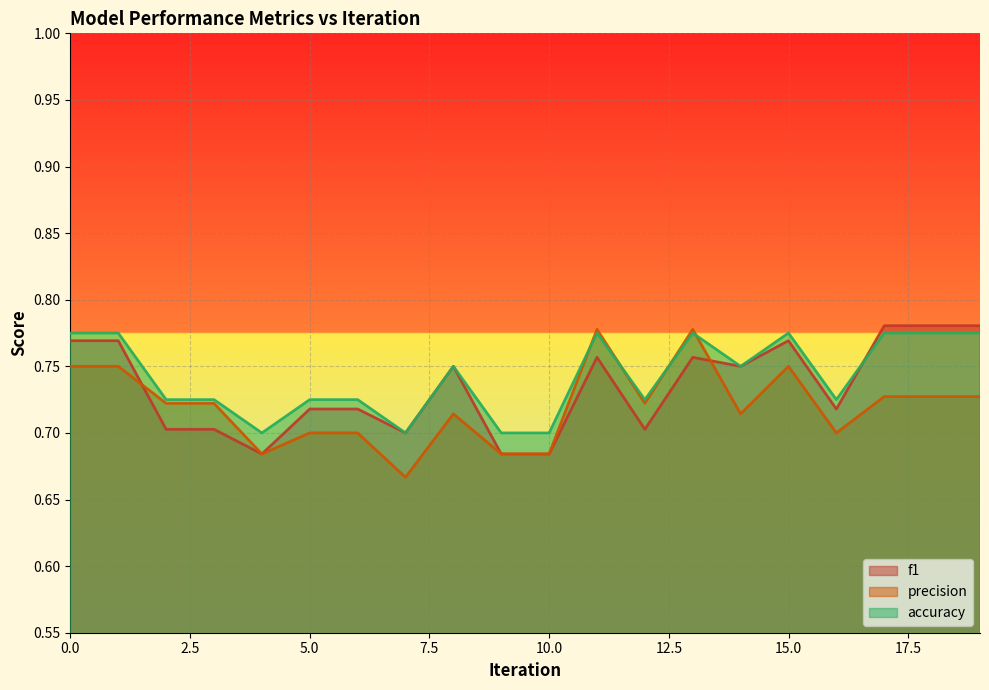

How many times do accuracy and precision cross each other?

4